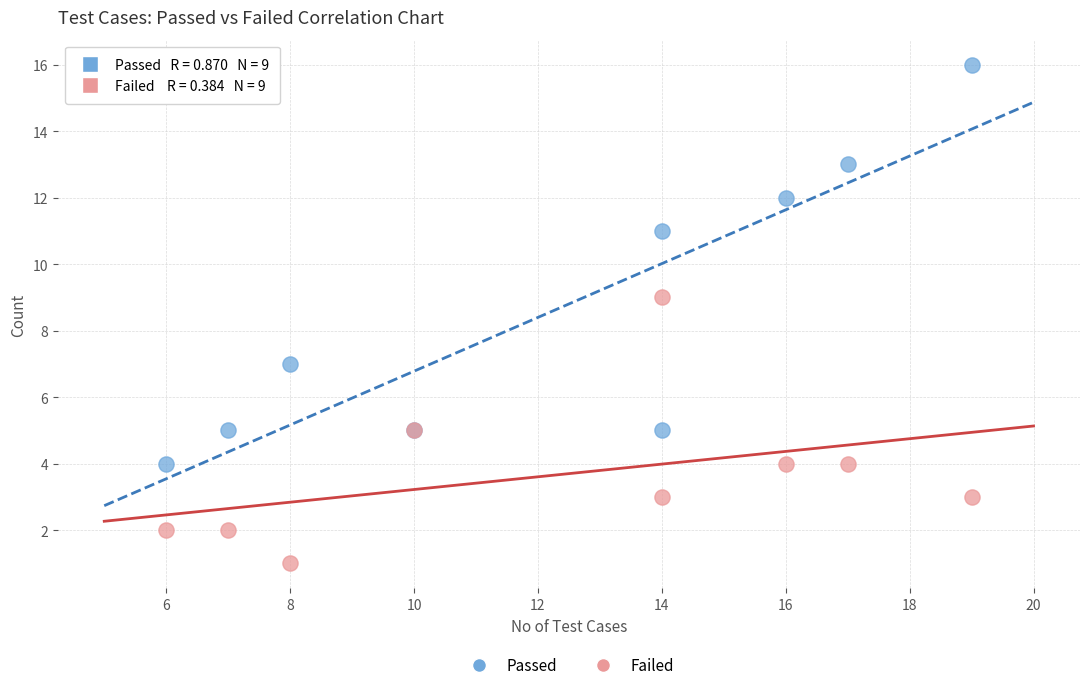

Which series reaches the minimum Y coordinate?

Failed